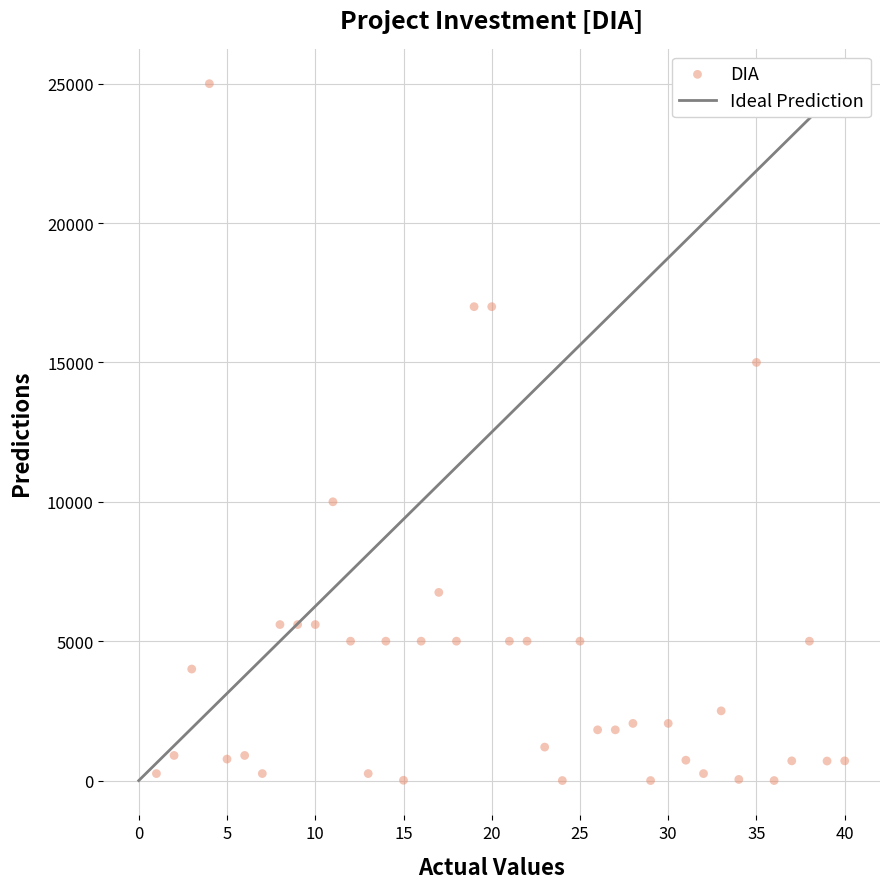

What is the range of Y values (max minus min)?

25000